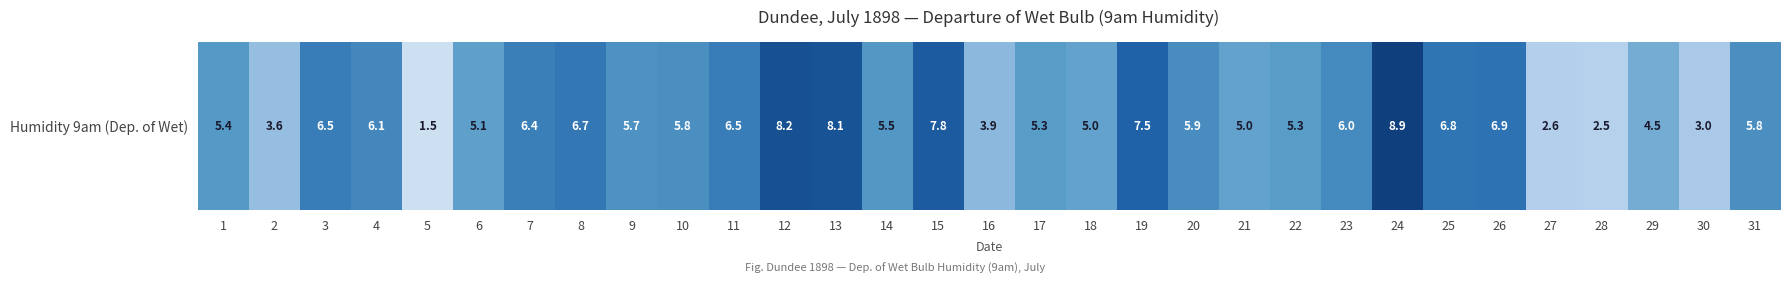

What is the minimum value shown in the chart?

1.5